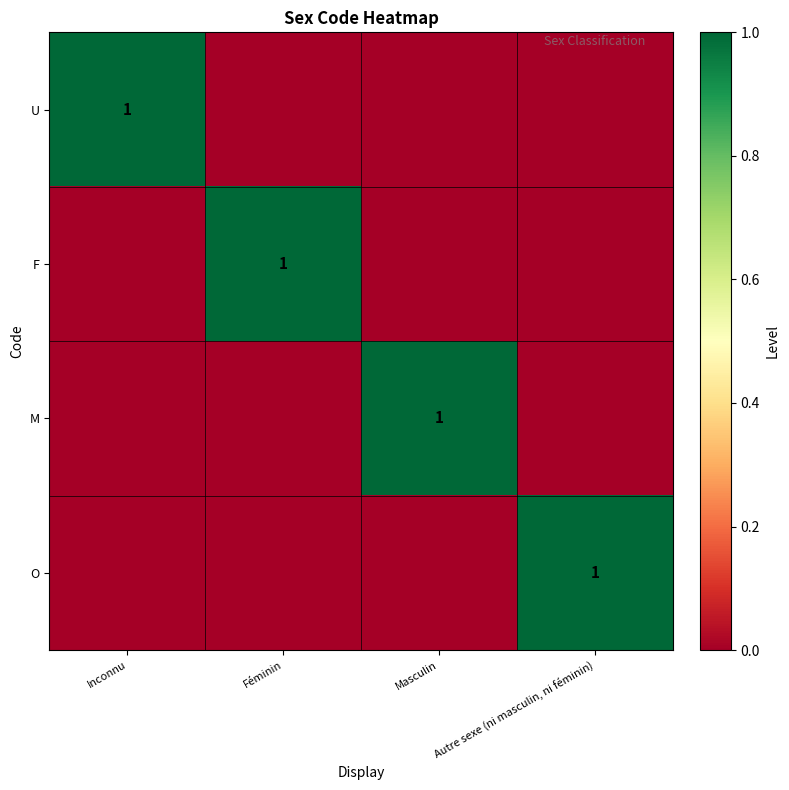

What is the difference between the highest and lowest values at Autre sexe (ni masculin, ni féminin)?

1